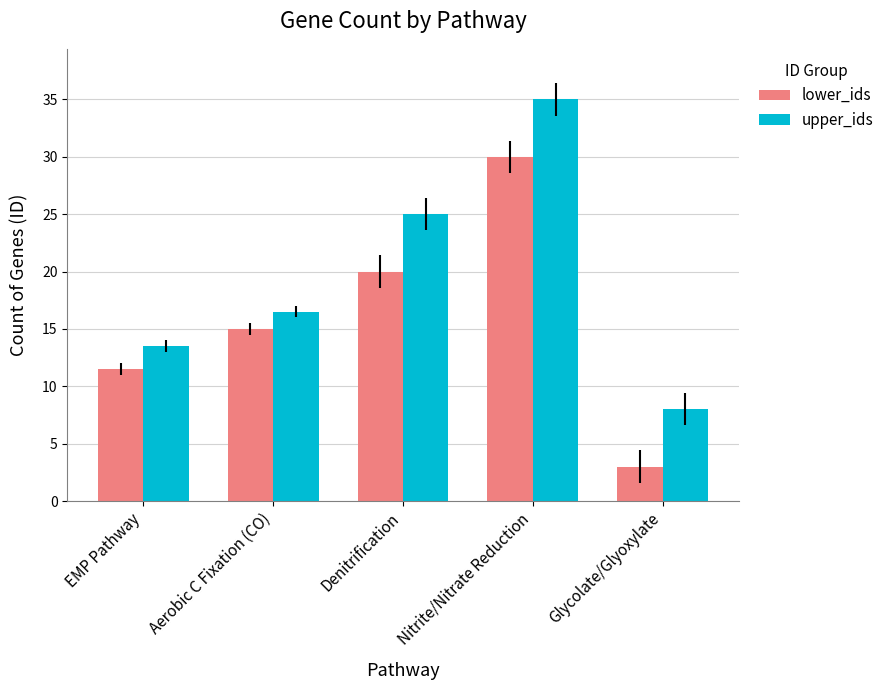

How many groups of bars are there?

5